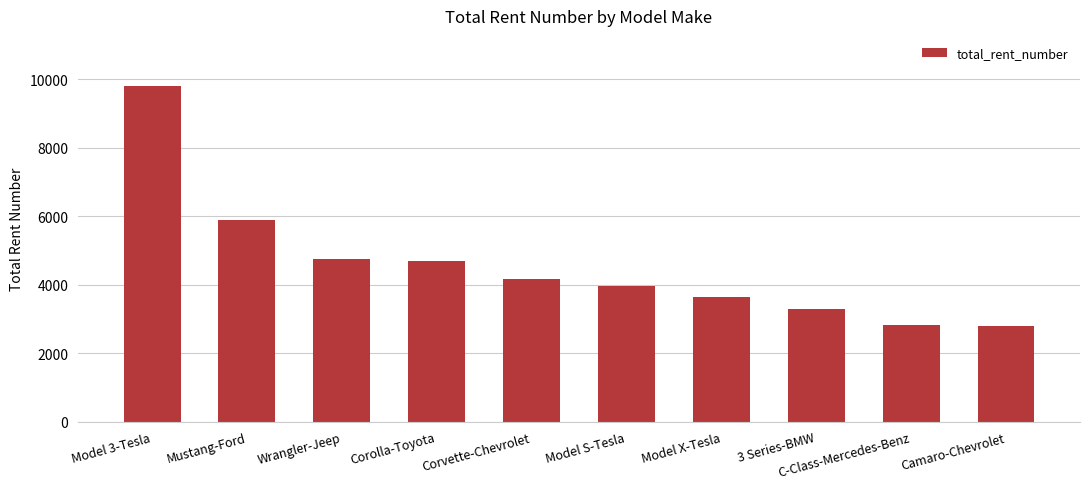

What is the label of the 7th bar from the left?

Model X-Tesla